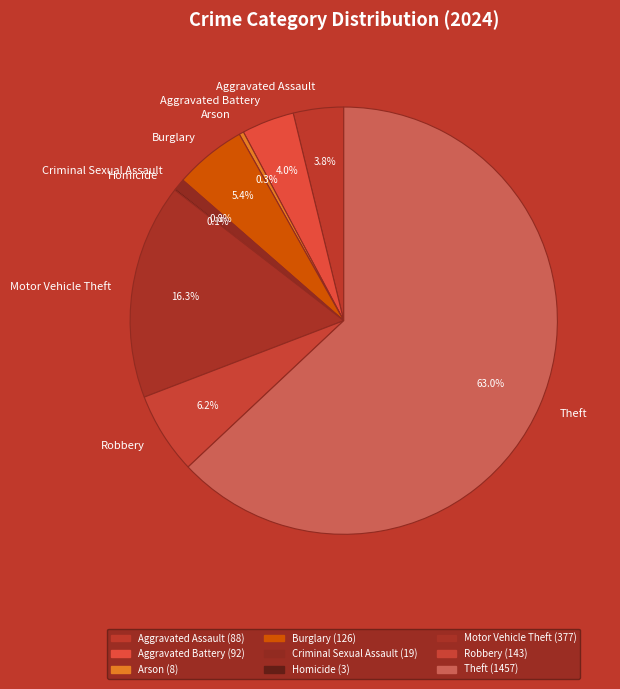

To the nearest percent, what portion does Theft represent?

63%